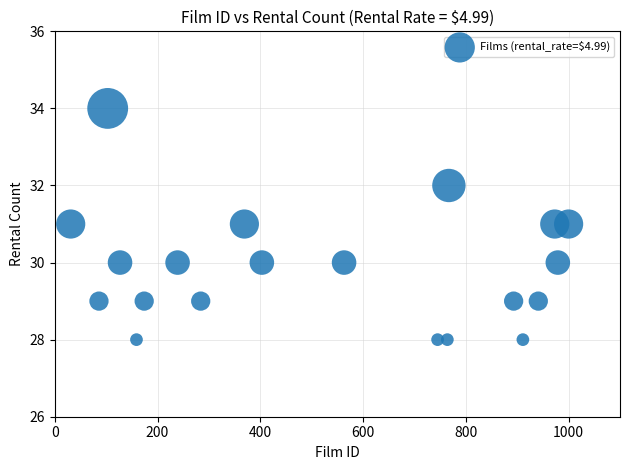

What is the range of Y values (max minus min)?

6